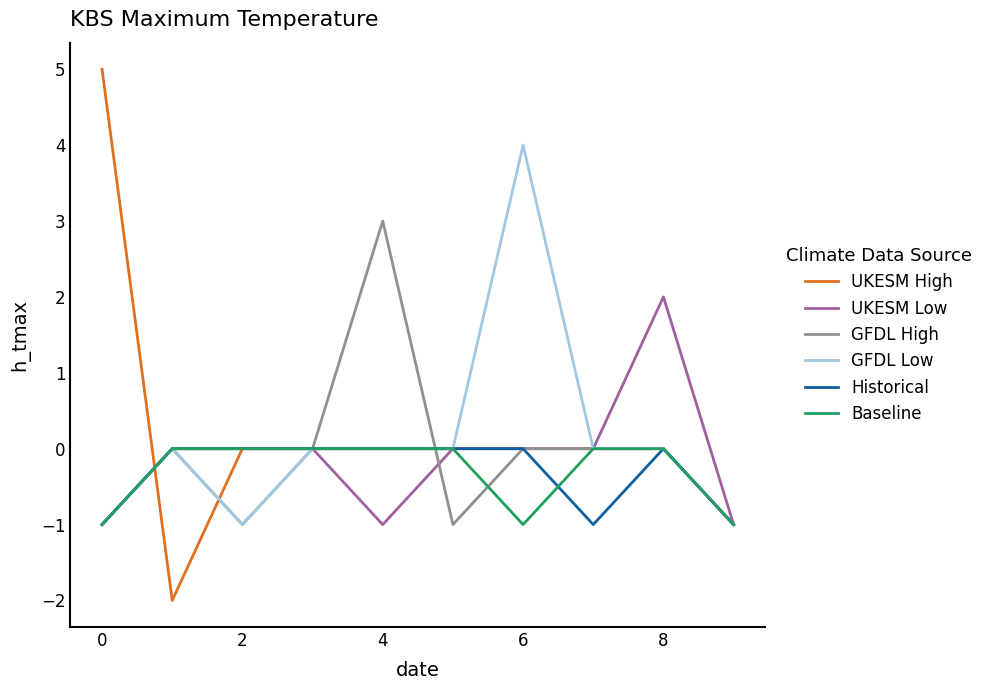

Does the chart have visible grid lines?

No